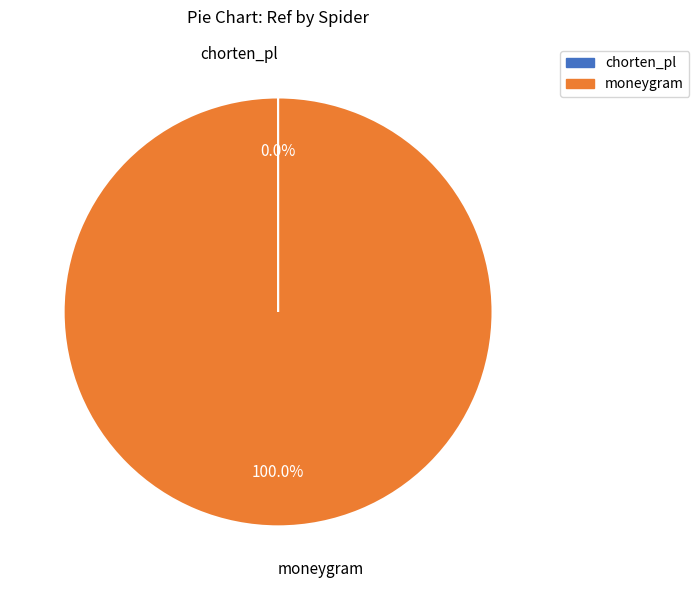

Is moneygram the majority of the pie?

Yes